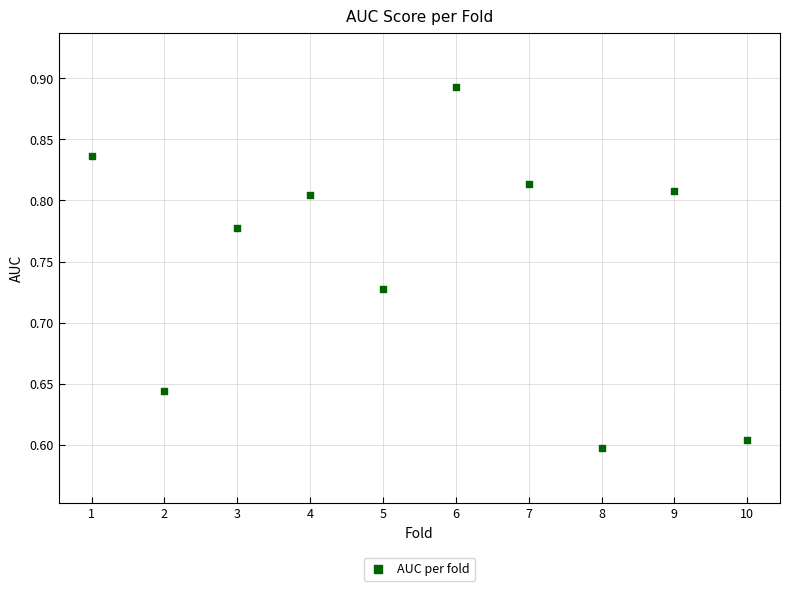

What is the range of X values (max minus min)?

9.0